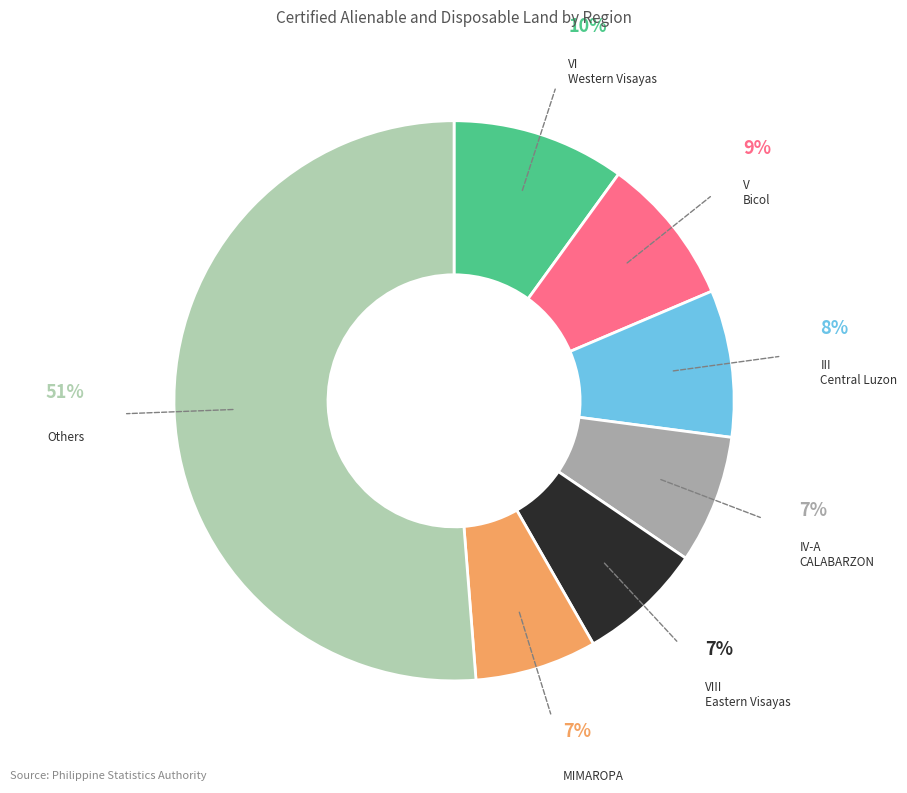

To the nearest percent, what is the average slice percentage?

14%